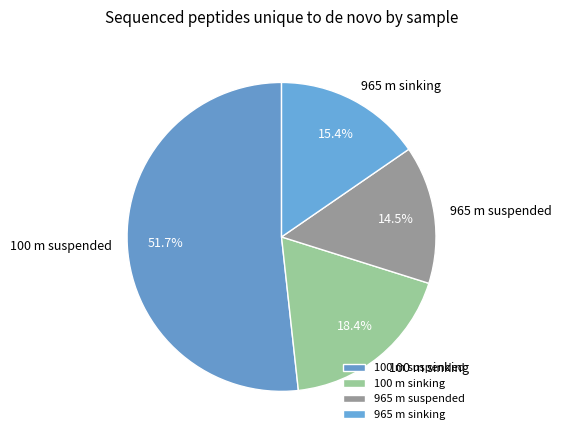

What is the majority slice?

100 m suspended